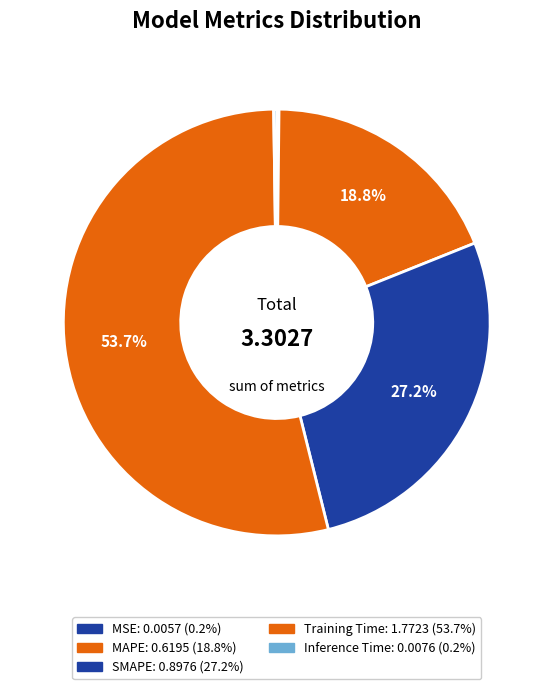

What is the smallest slice in the pie chart?

MSE